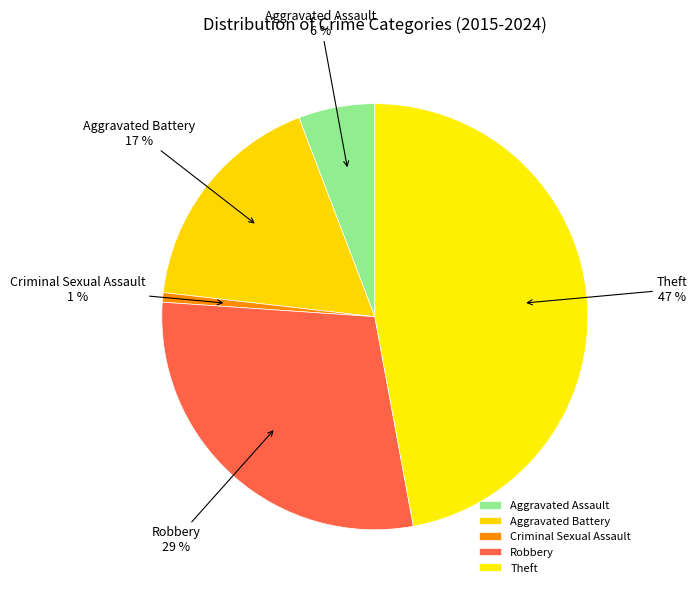

What percentage is the Robbery slice, to the nearest percent?

29%